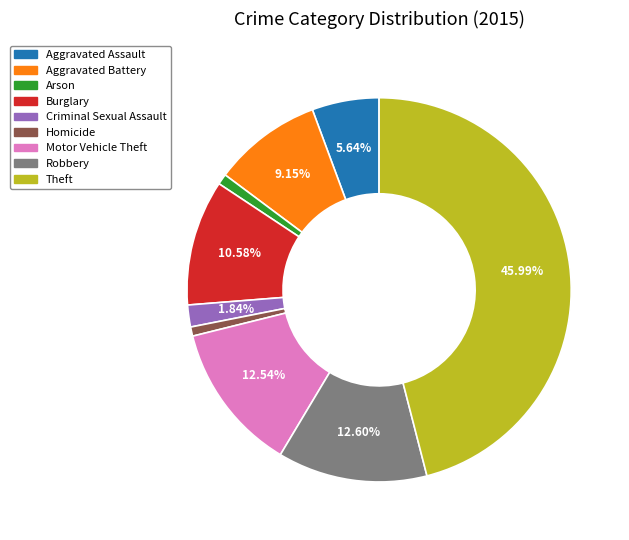

The Aggravated Battery slice represents 24% of the pie. True or false?

False